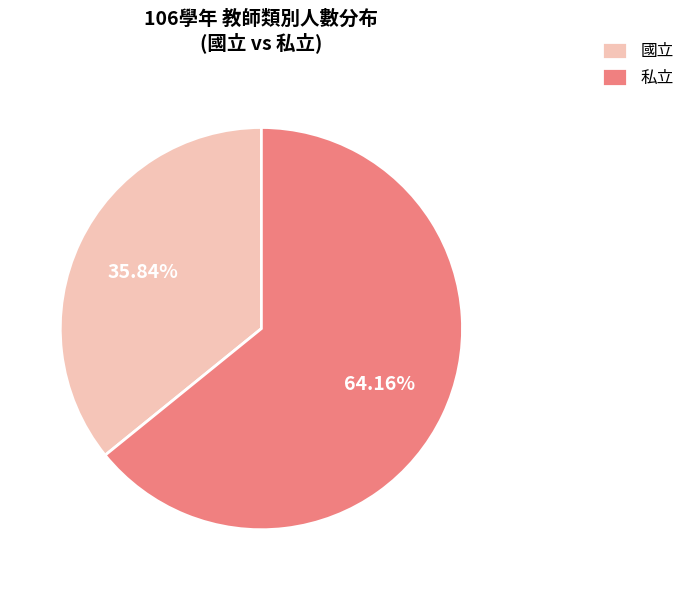

Rank the categories by value from highest to lowest.

私立, 國立